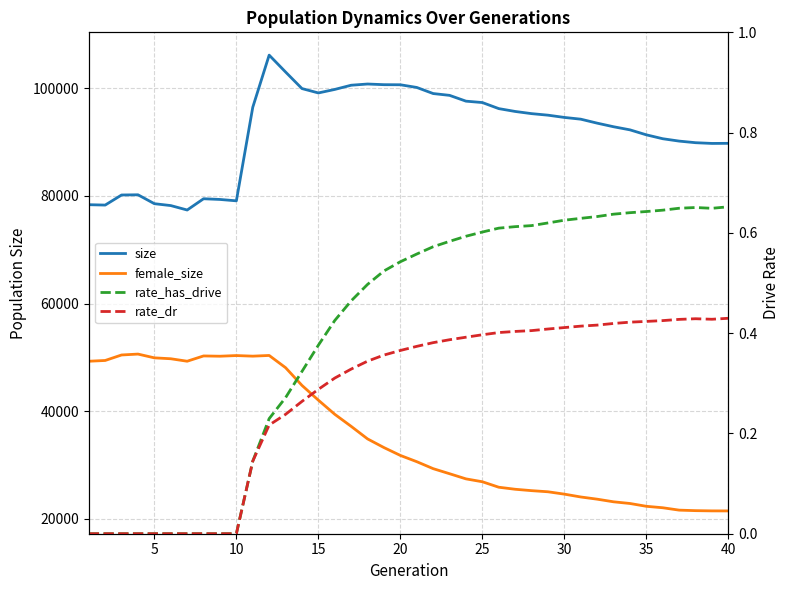

True or false: size has a value of 78283.0 at 5.

True